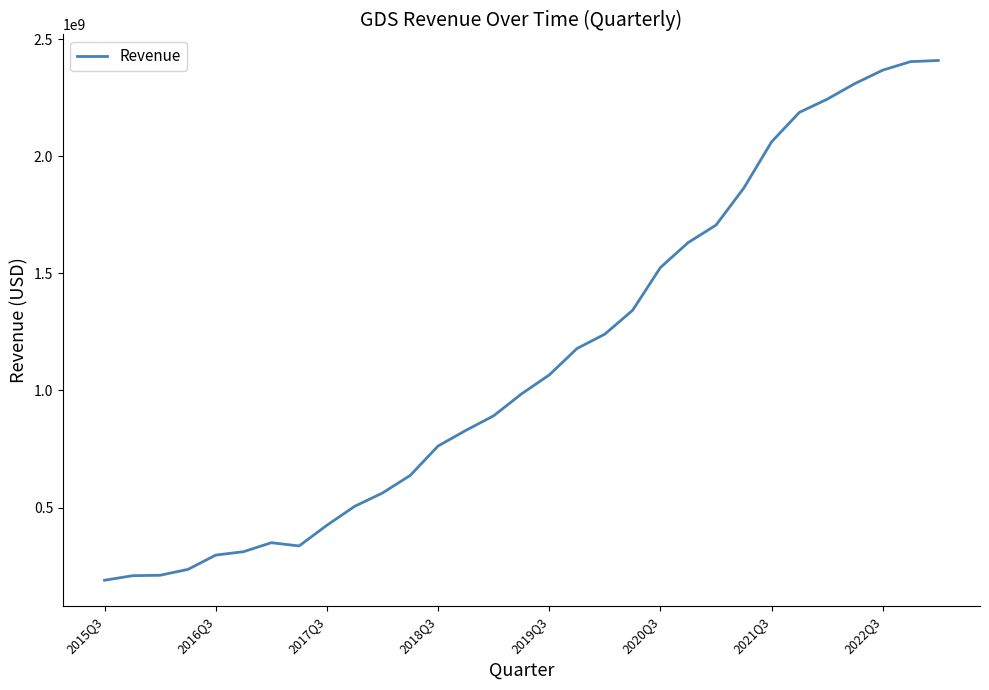

Does the chart have visible grid lines?

No